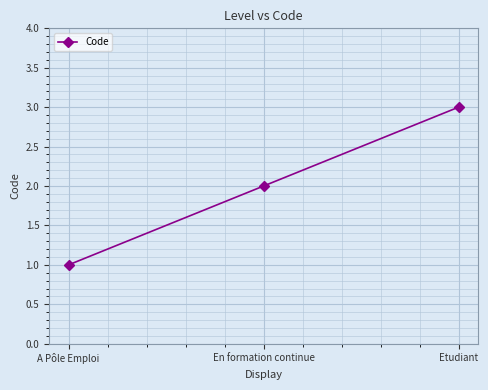

Reading left to right, transcribe all the data shown in this chart.

1	2	3